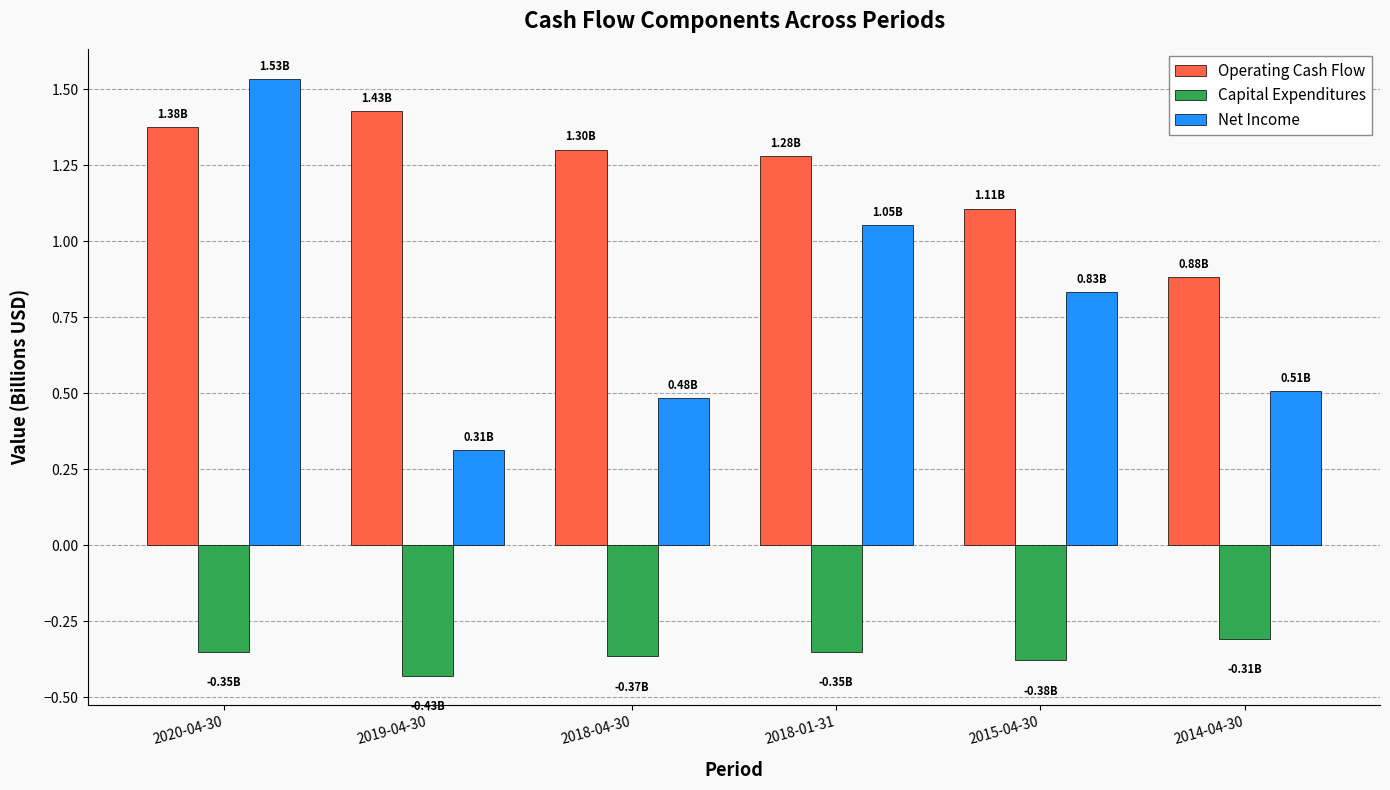

What is the sum of the Operating Cash Flow values at 2019-04-30 and 2014-04-30?

2.3